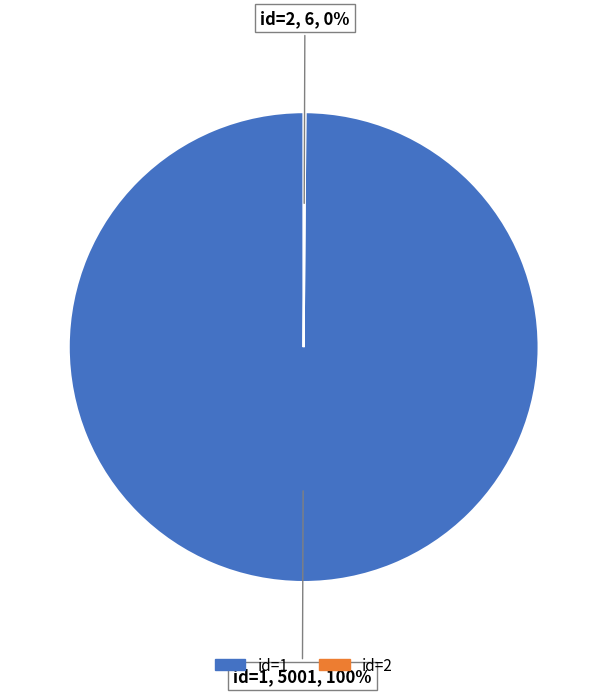

To the nearest percent, what is the difference between the largest and smallest slice percentages?

100%